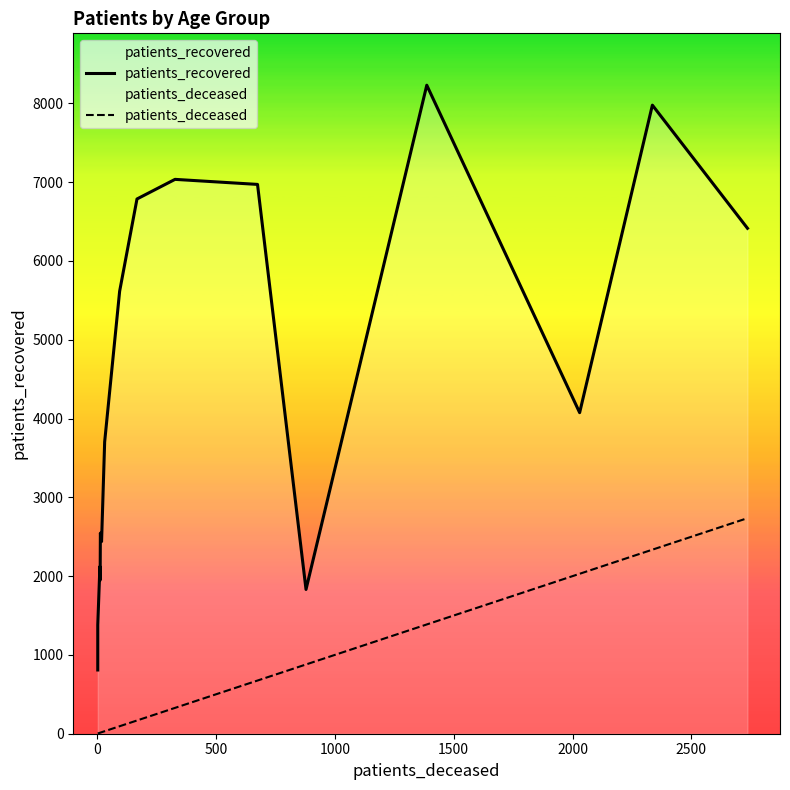

The value of patients_recovered at 14 is 3739. True or false?

False